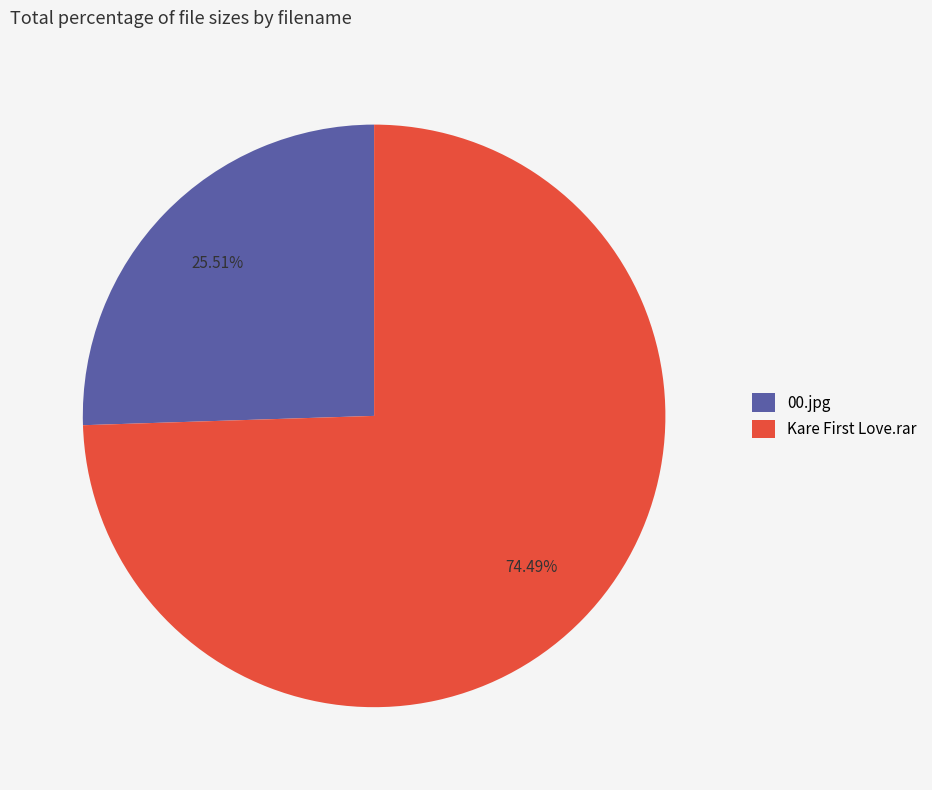

Count the number of slices in the pie.

2